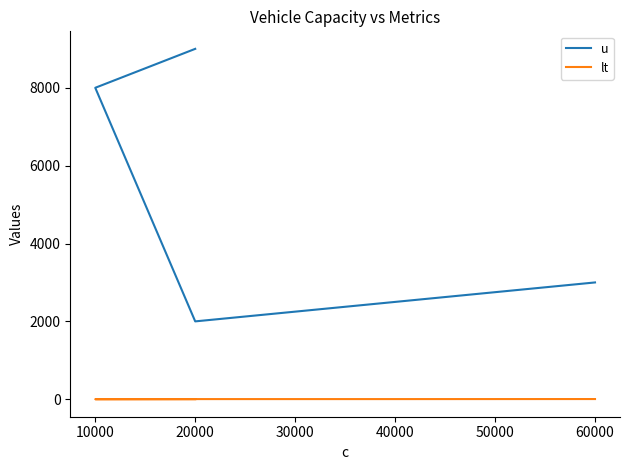

Is the value of u at 10000 greater than the value of lt at 60000?

Yes